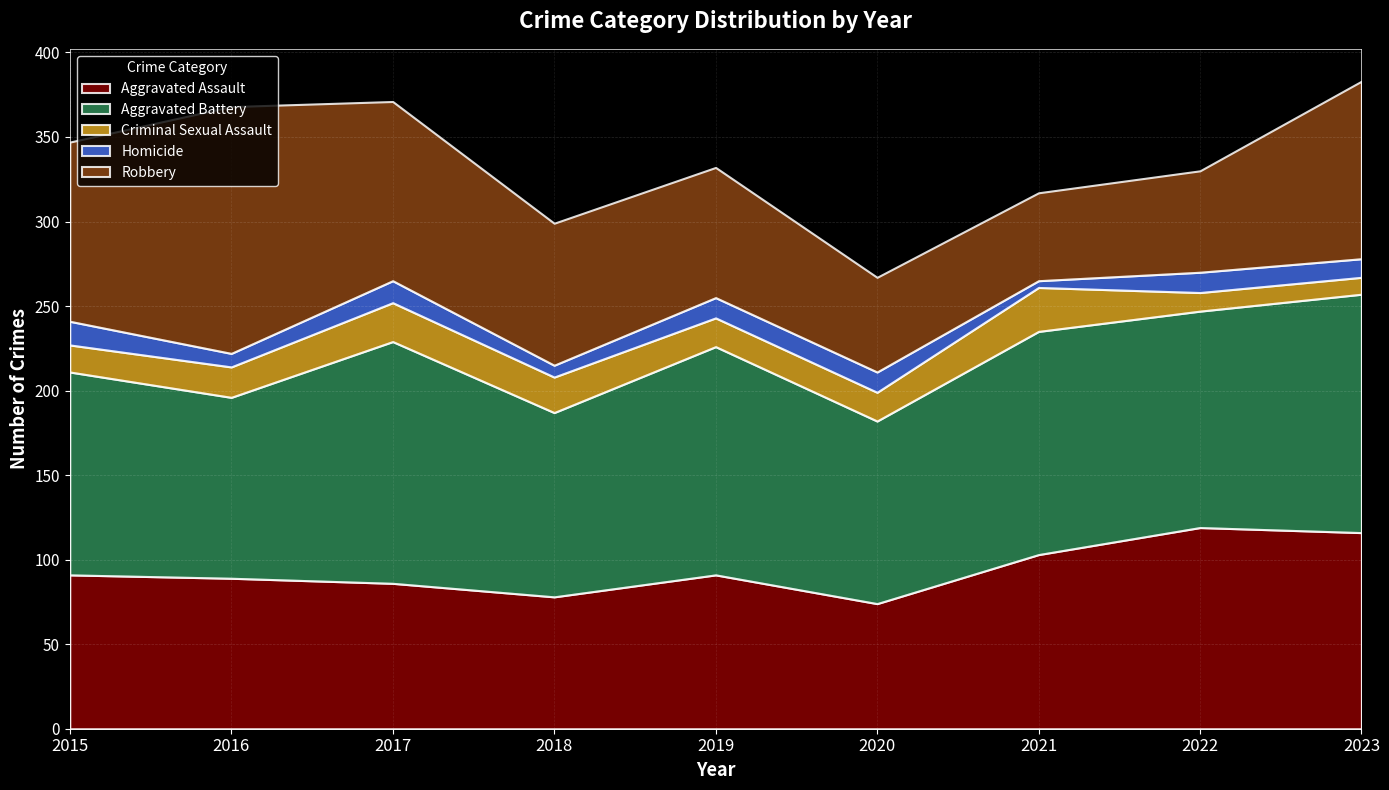

Between 2015 and 2023, which is larger?

2023